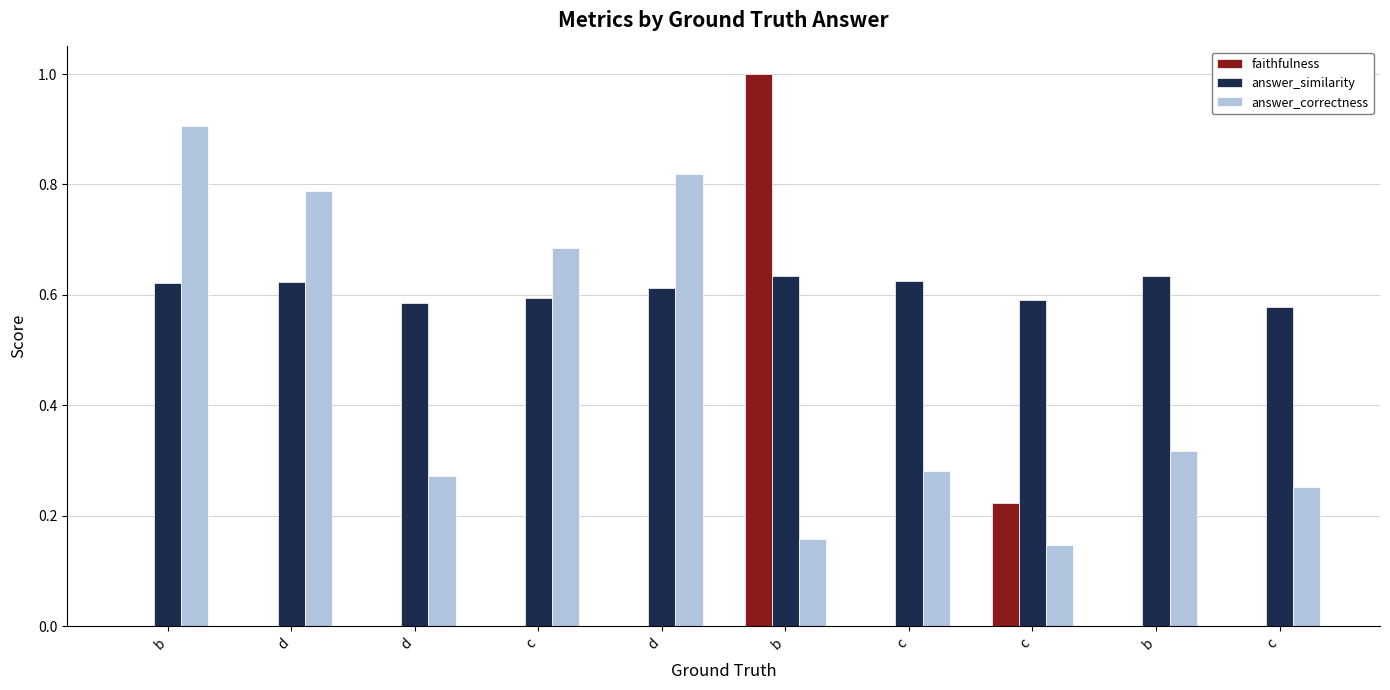

Are the bars grouped side by side (vs. stacked)?

Yes